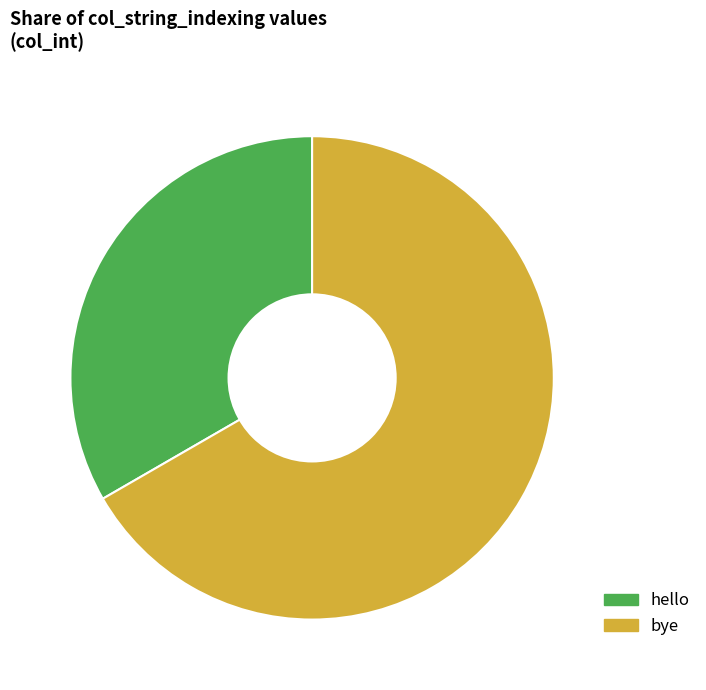

To the nearest percent, what is the average slice percentage?

50%